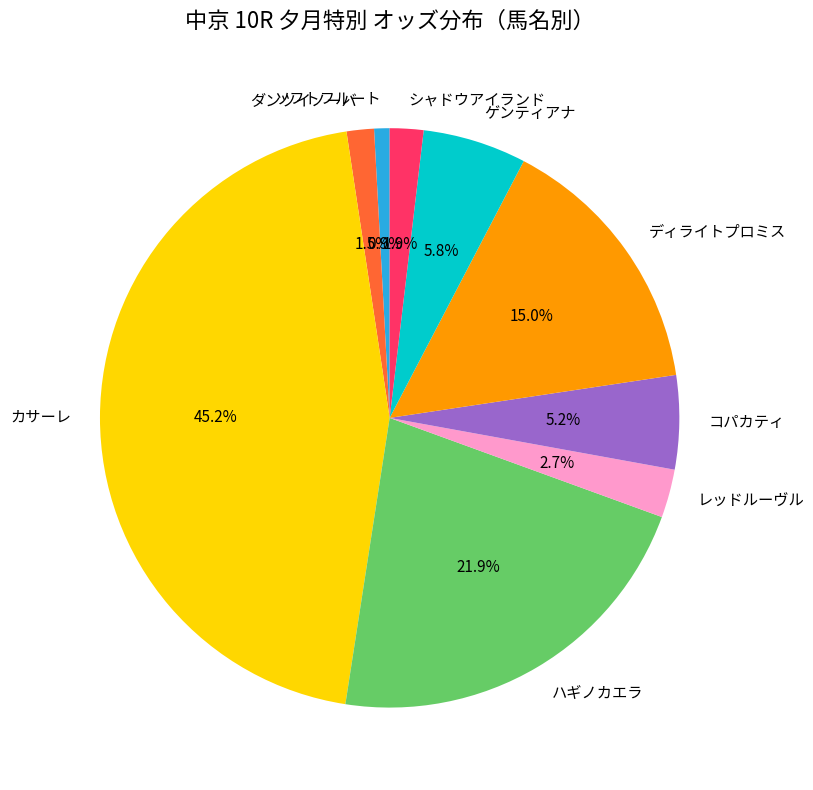

Which slice is the smallest?

ソフトフルート